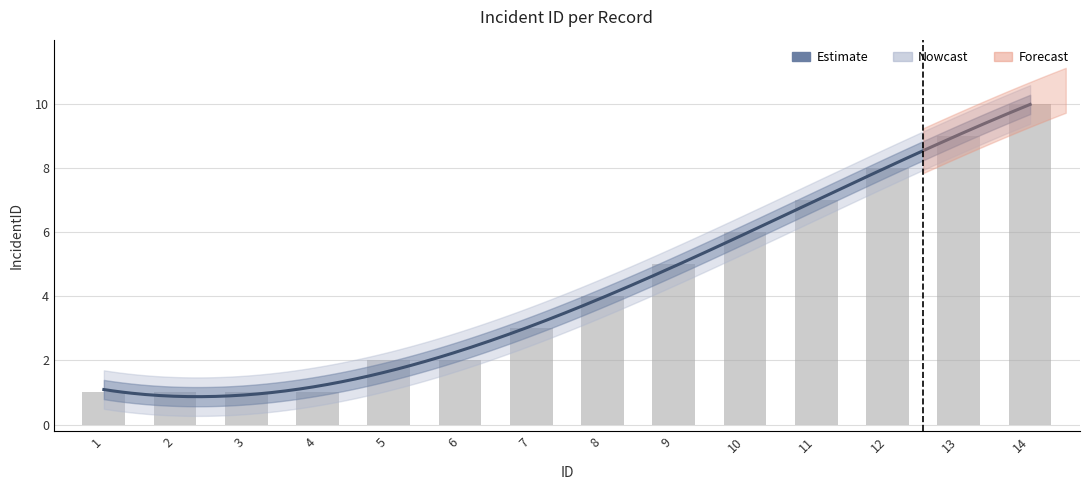

What is the sum of all values?

60